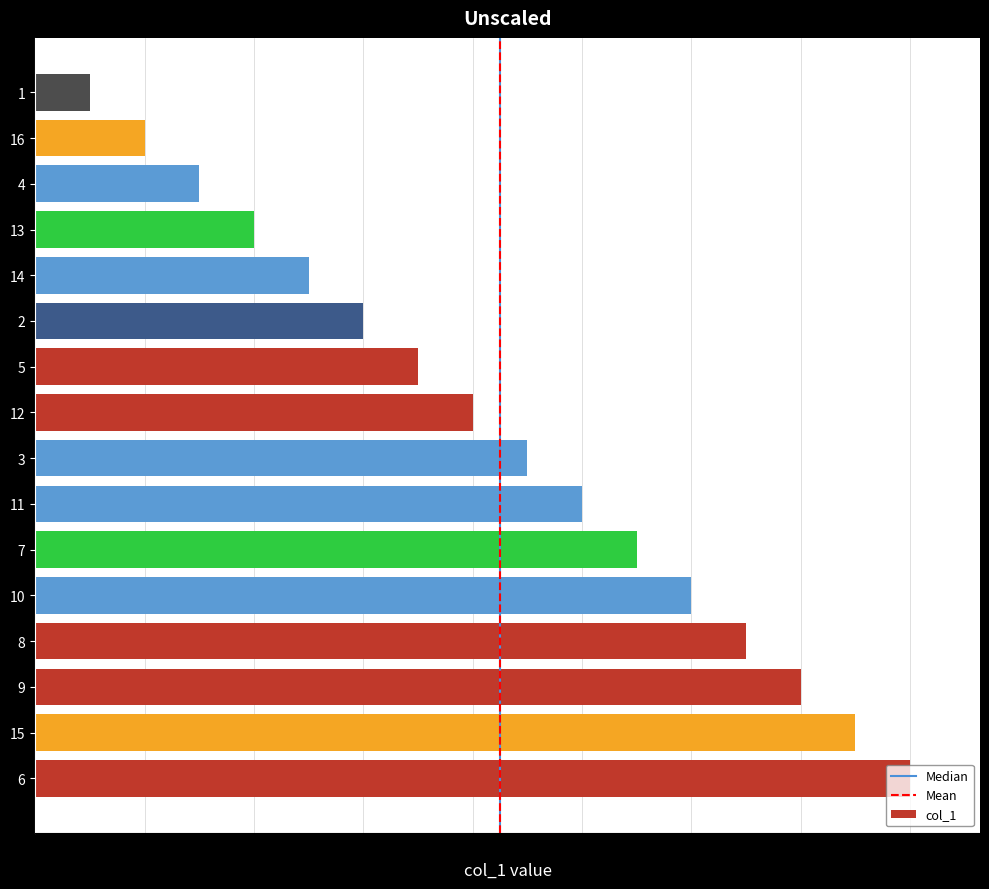

What is the sum of all values?

136